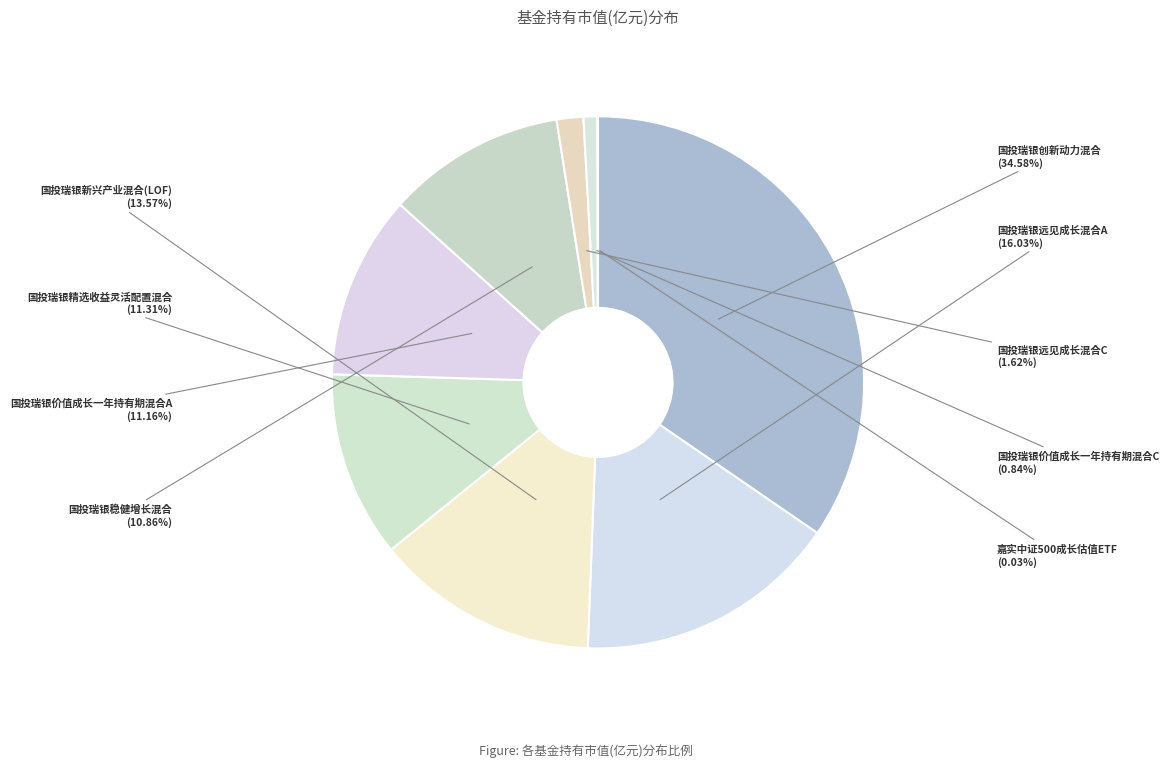

How many slices are in this pie chart?

9